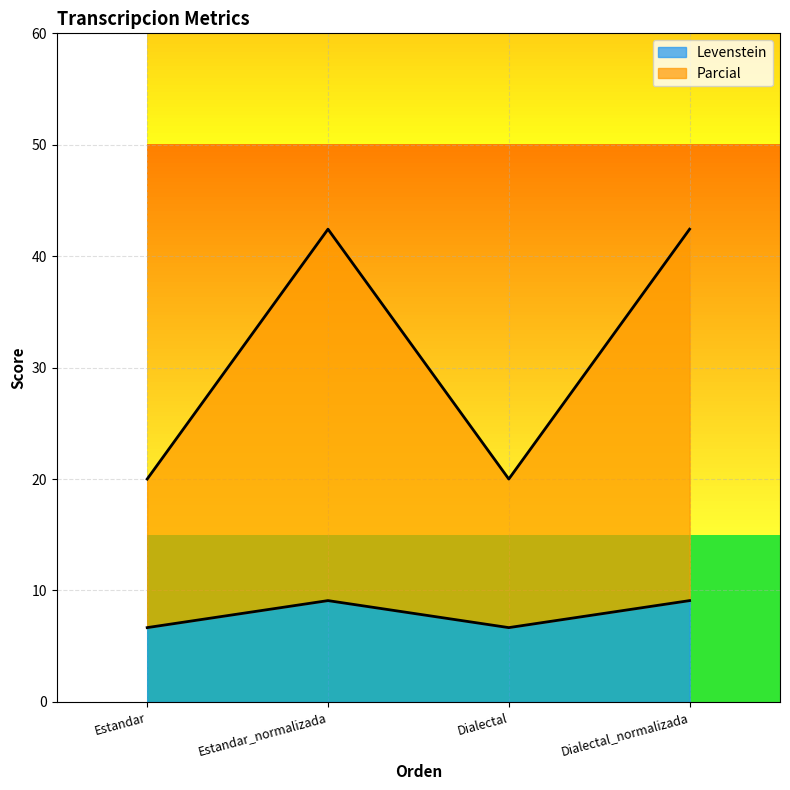

What is the label of the 4th point from the right?

Estandar